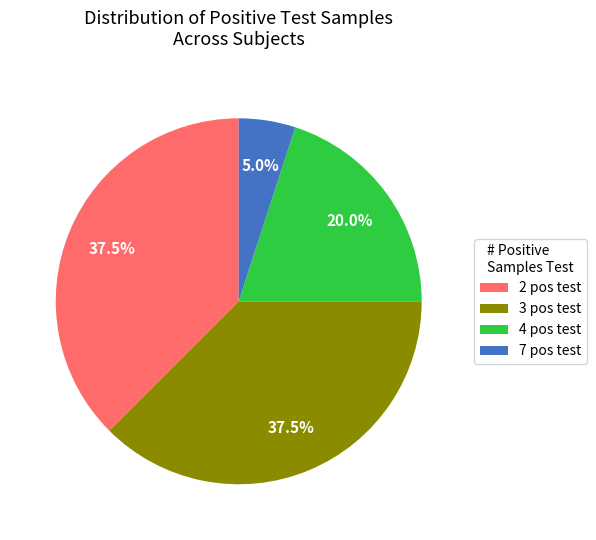

Approximately how many times larger is the value at 3 pos test compared to 4 pos test?

1.9